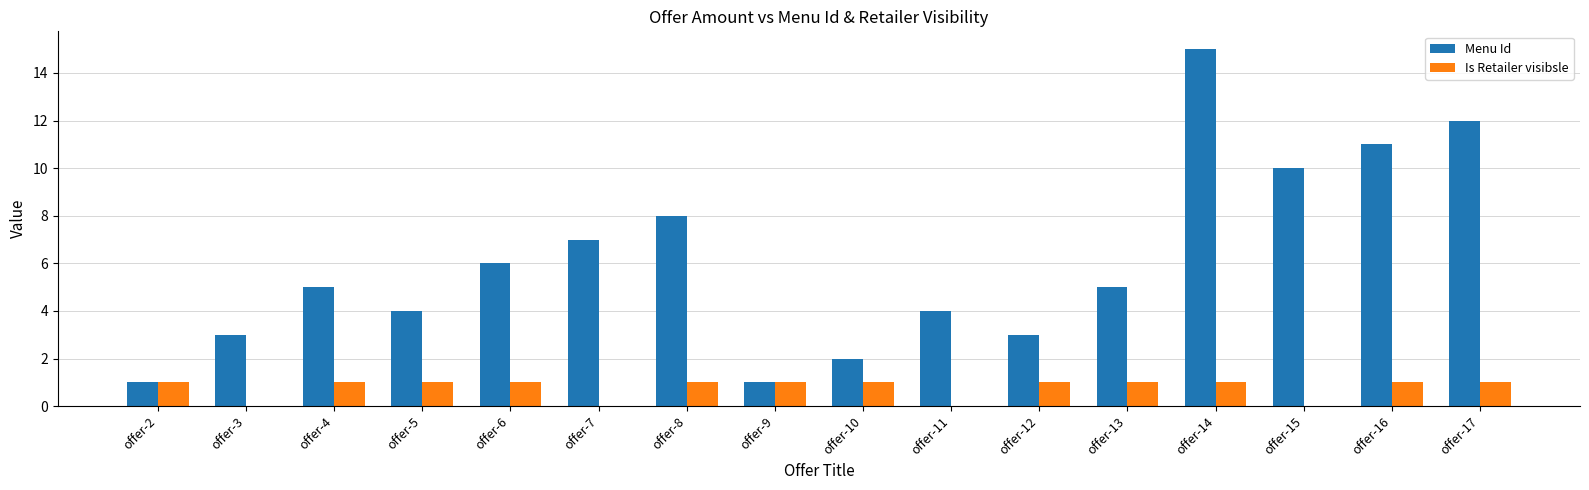

Are the bars horizontal?

No